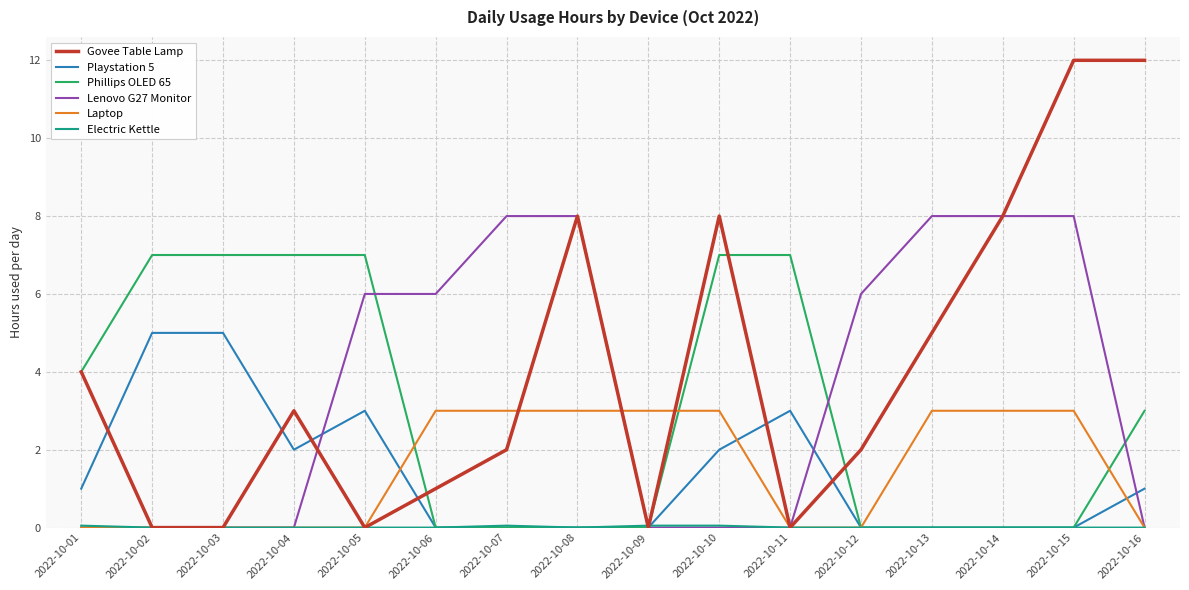

At which category is the sum across all series the highest?

2022-10-15